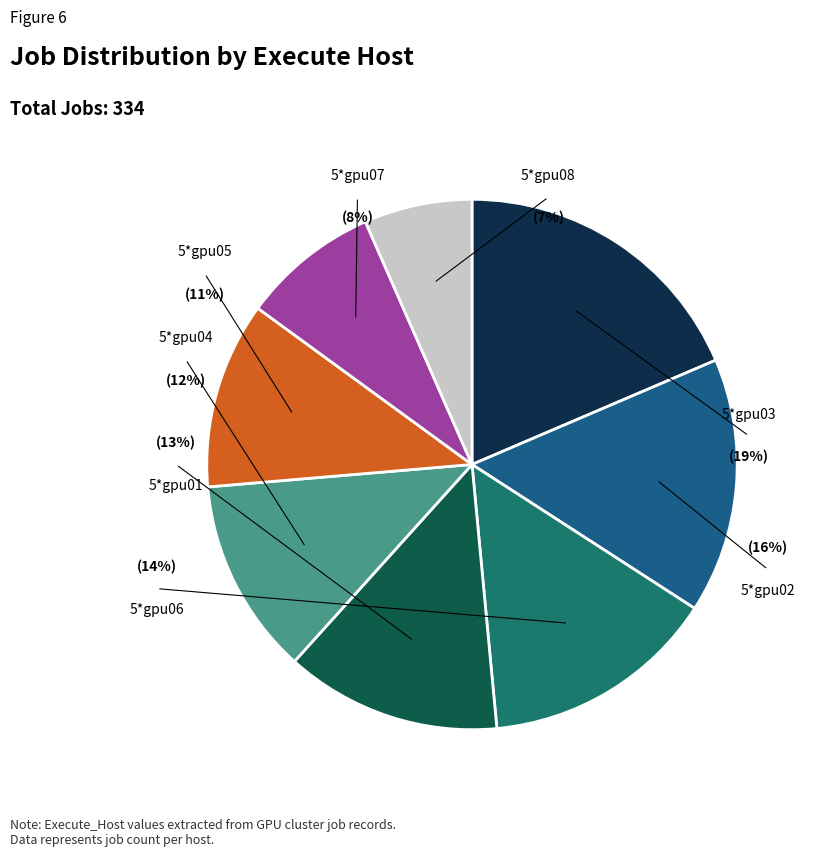

What percentage is the 5*gpu06 slice, to the nearest percent?

14%